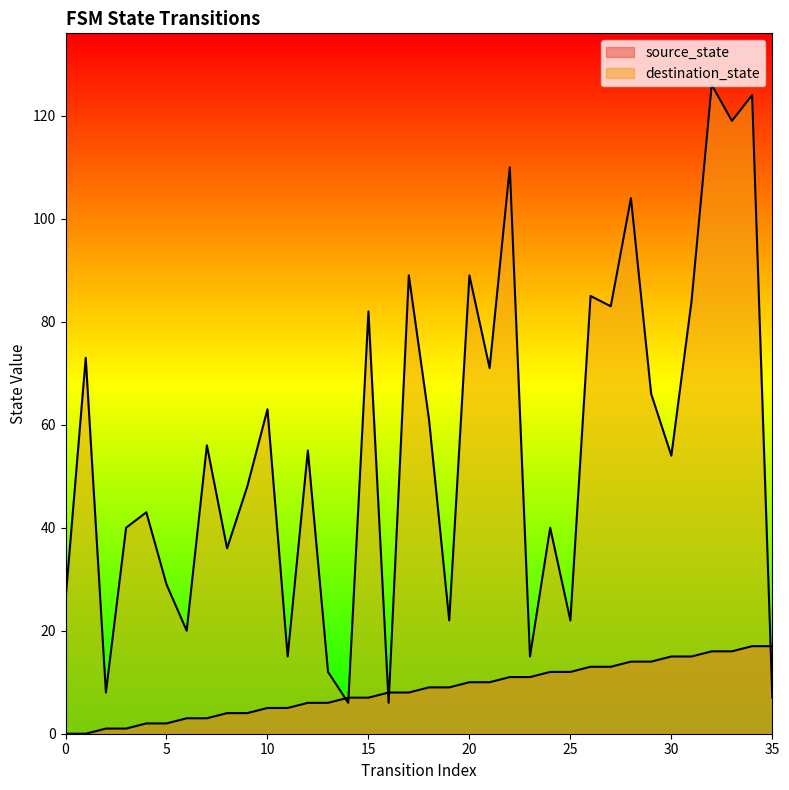

Which series changed the most between 14 and 35?

source_state